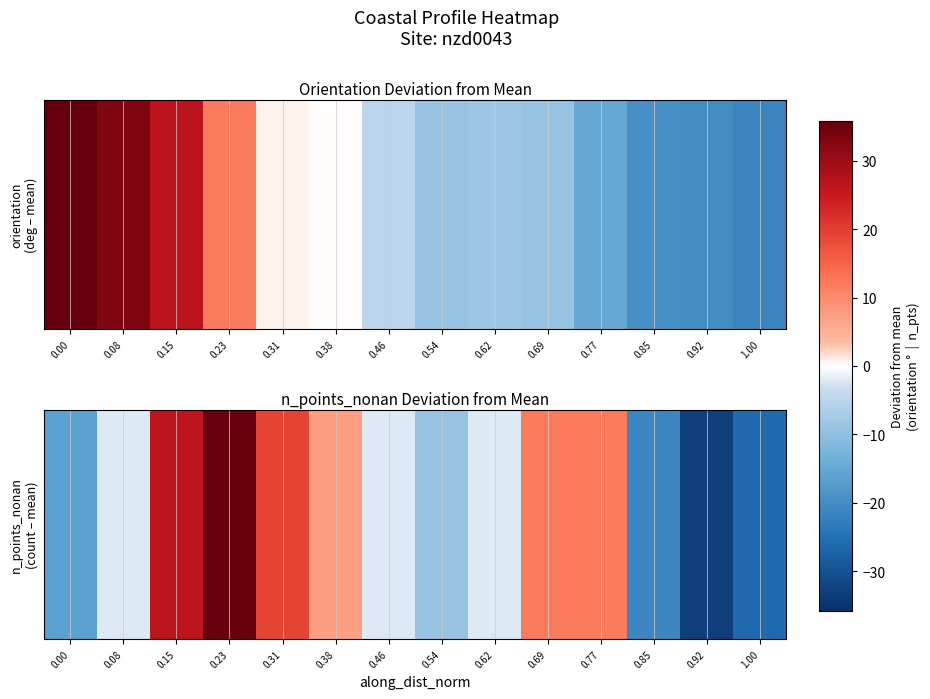

What is the smallest value displayed?

-13.9